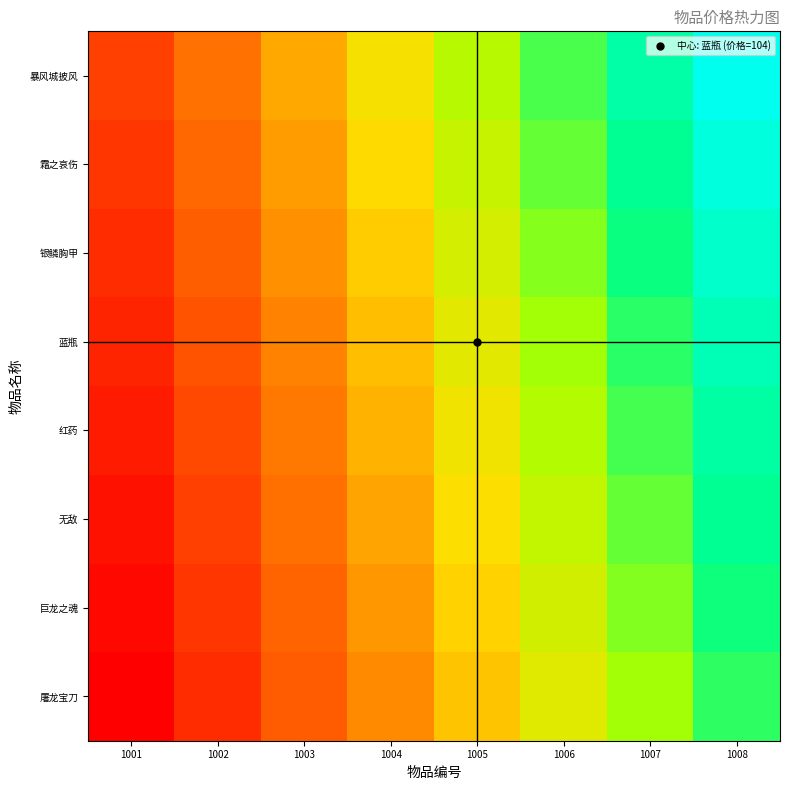

At which category is the sum across all series the highest?

1008